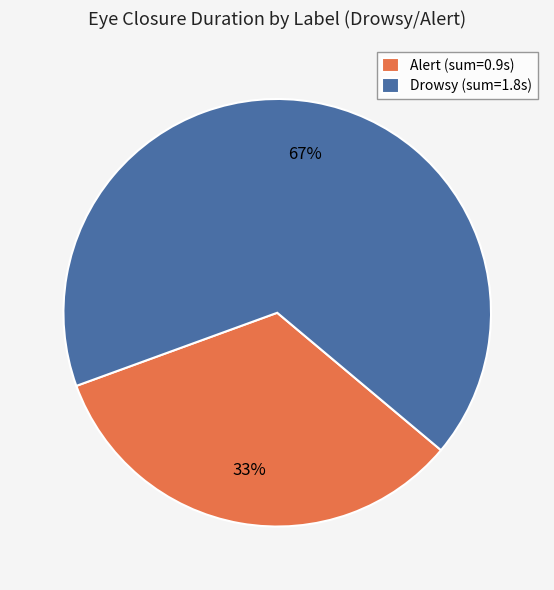

To the nearest percent, what portion does Drowsy represent?

67%